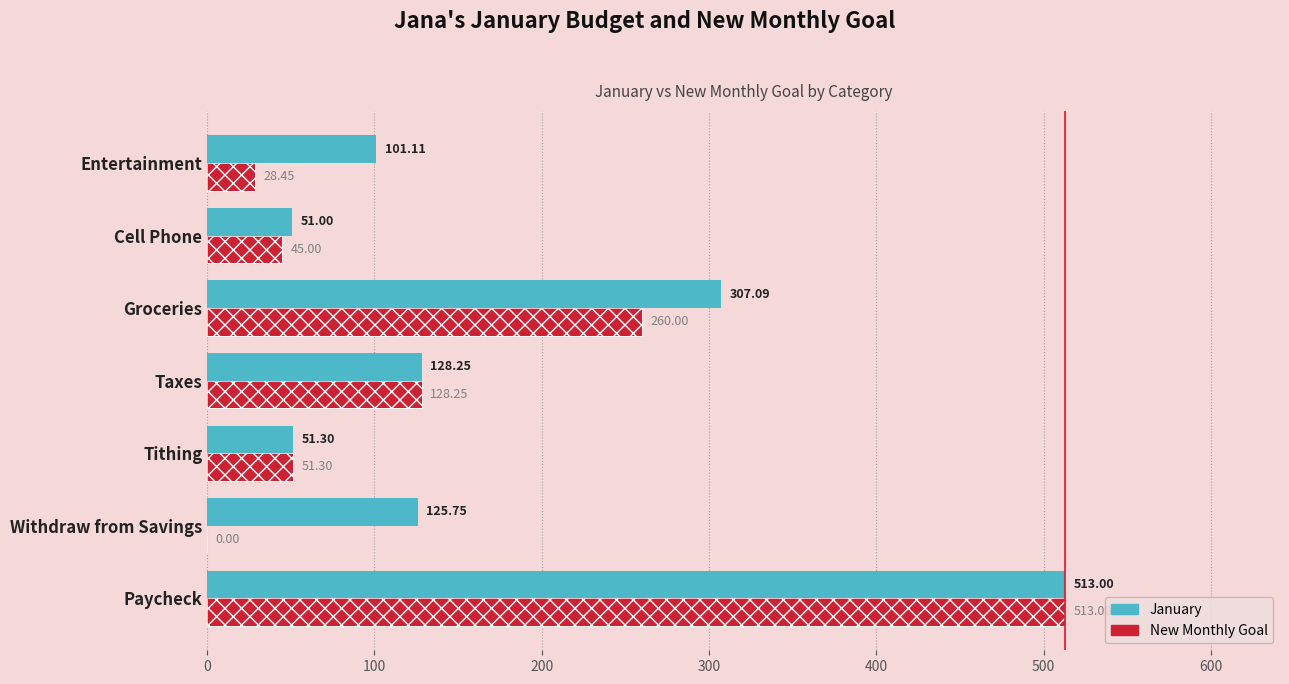

Rank the series by their average value, from lowest to highest.

New Monthly Goal, January